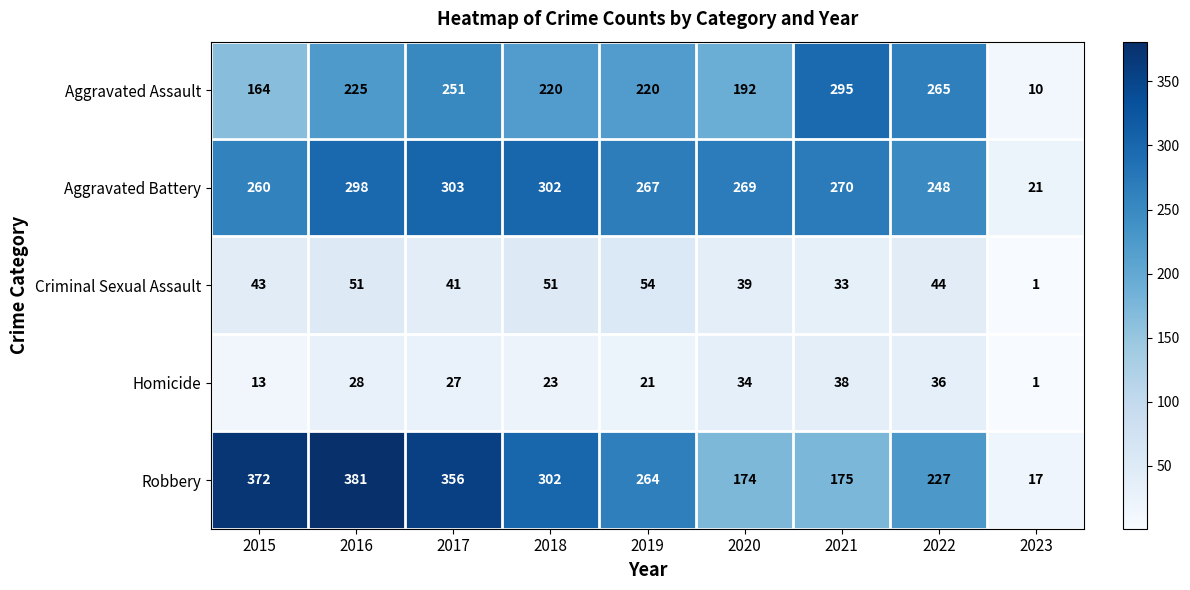

What is the sum of all Criminal Sexual Assault values?

357